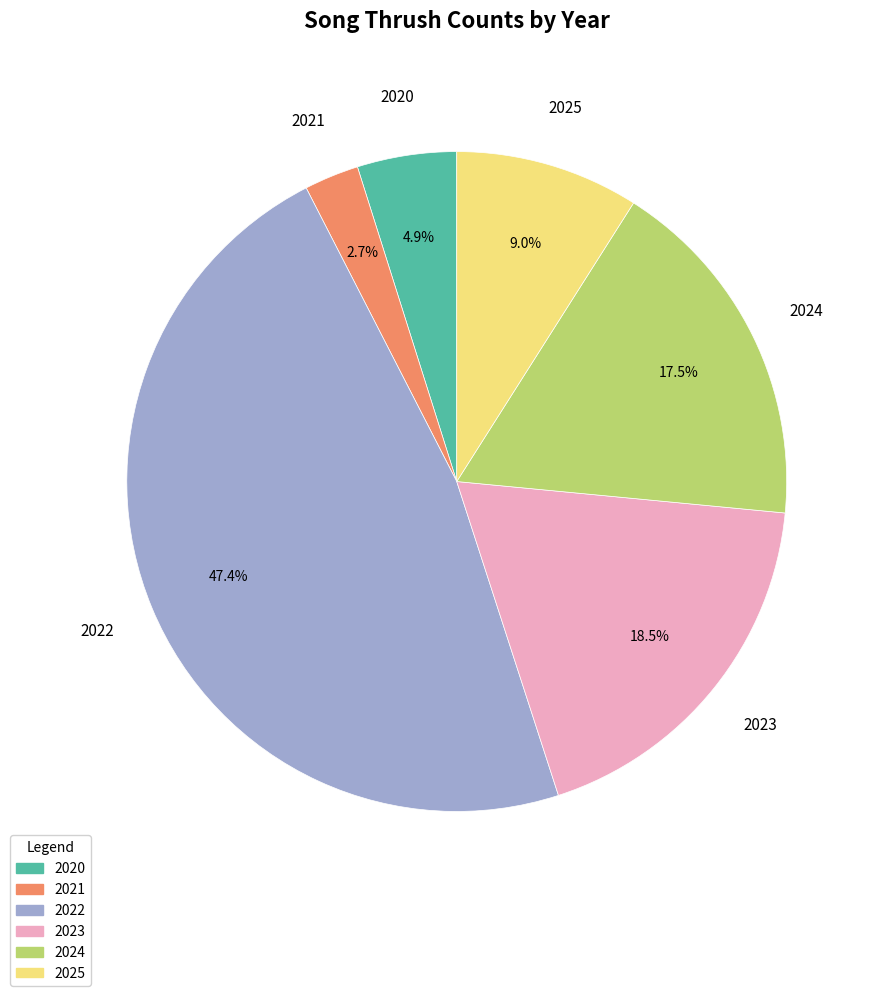

What percentage is the 2025 slice, to the nearest percent?

9%